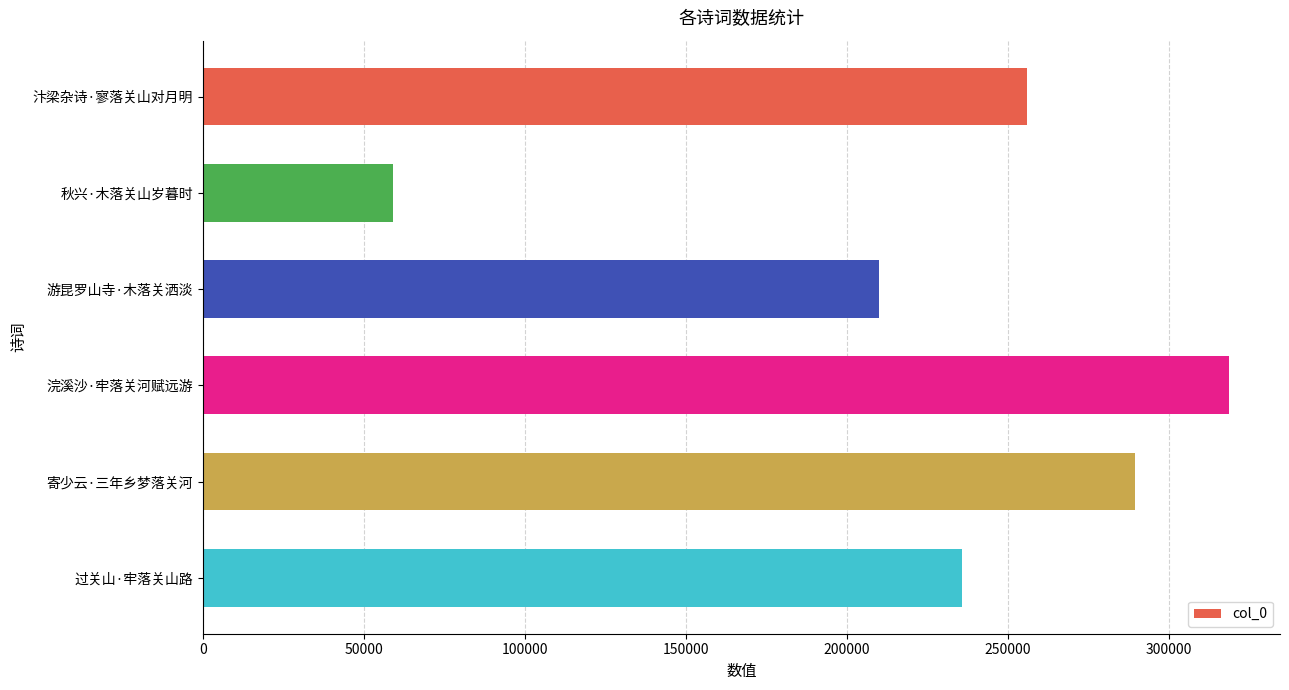

Rank the categories by value from lowest to highest.

秋兴·木落关山岁暮时, 游昆罗山寺·木落关洒淡, 过关山·牢落关山路, 汴梁杂诗·寥落关山对月明, 寄少云·三年乡梦落关河, 浣溪沙·牢落关河赋远游